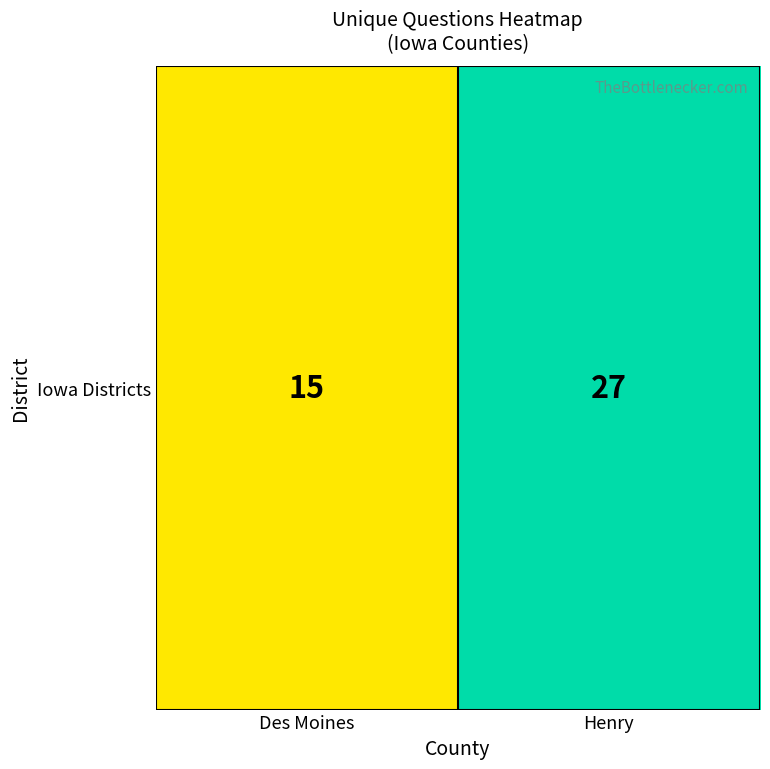

Reading right to left, list all the values displayed in this chart.

Henry=27	Des Moines=15